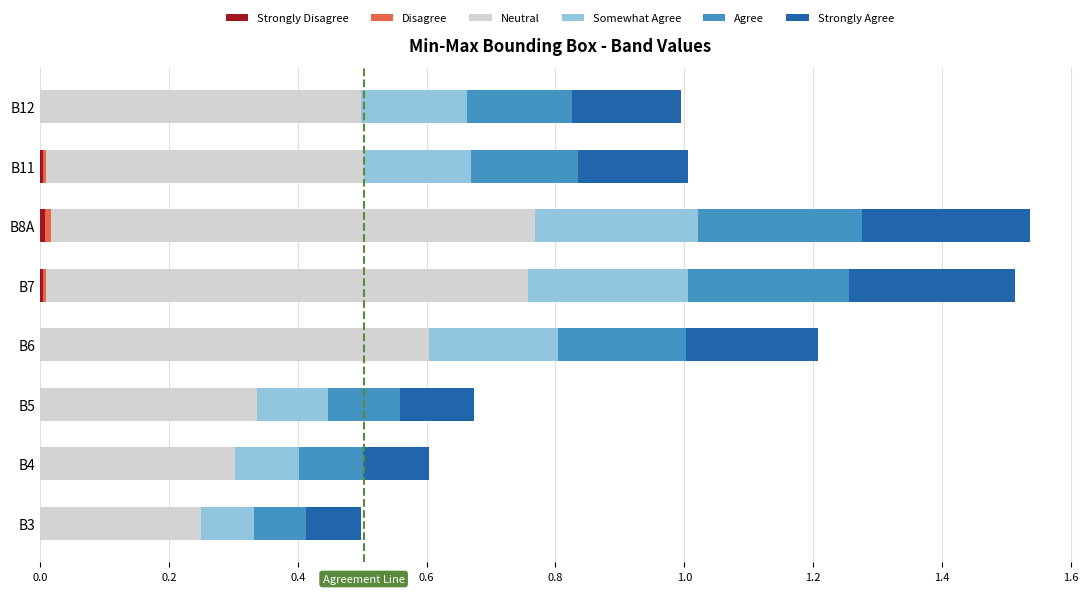

What is the total value across all series at B3?

0.5